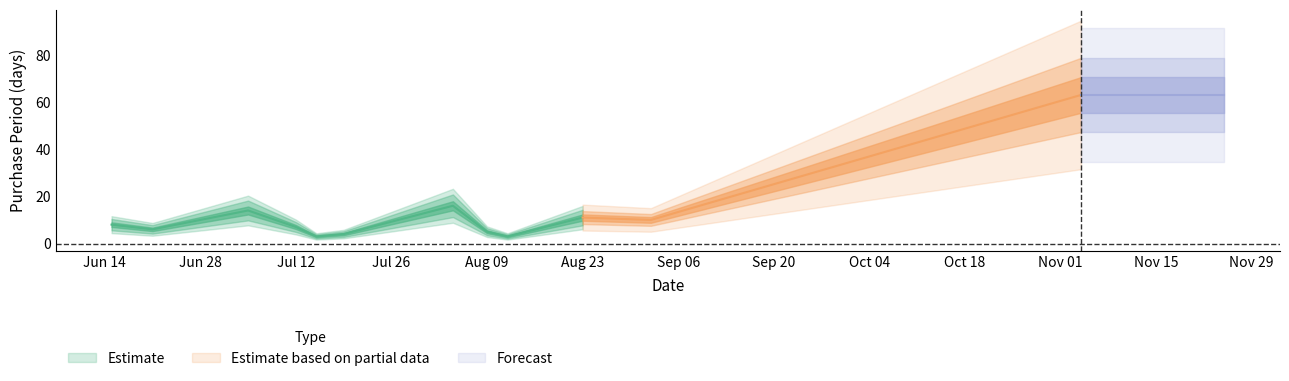

True or false: the data shows 2 at 2016-06-21.

False